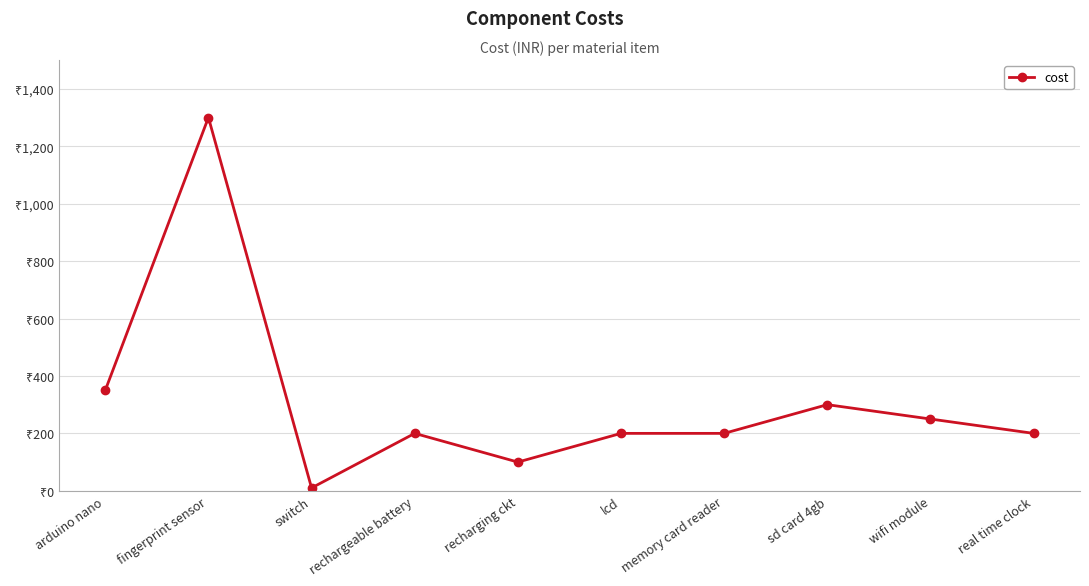

What is the approximate value at recharging ckt?

100